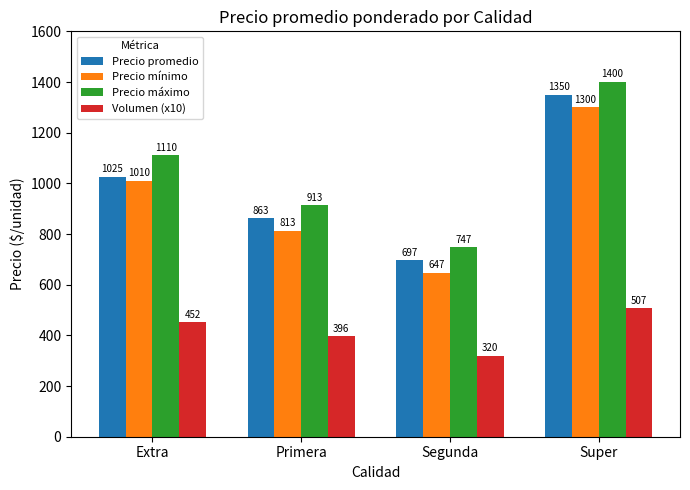

What are all the series names shown in the legend?

Precio promedio, Precio mínimo, Precio máximo, Volumen (x10)